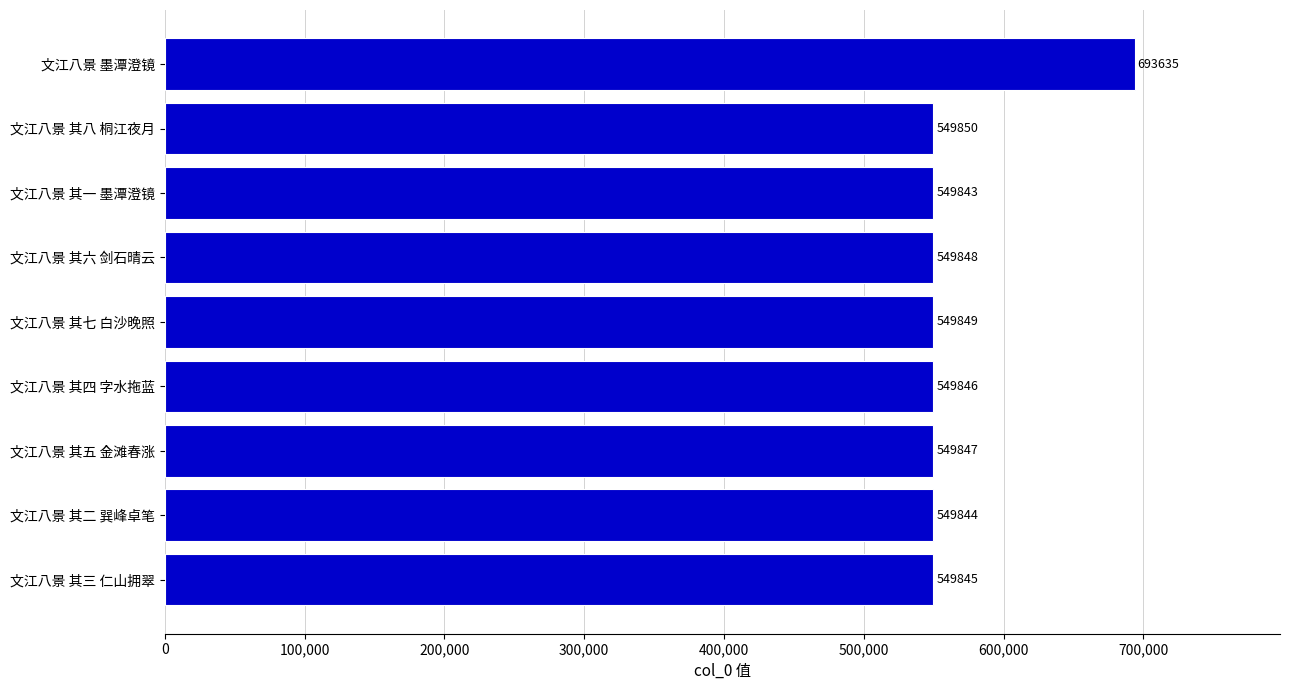

Rank the categories by value from highest to lowest.

文江八景 墨潭澄镜, 文江八景 其八 桐江夜月, 文江八景 其七 白沙晚照, 文江八景 其六 剑石晴云, 文江八景 其五 金滩春涨, 文江八景 其四 字水拖蓝, 文江八景 其三 仁山拥翠, 文江八景 其二 巽峰卓笔, 文江八景 其一 墨潭澄镜